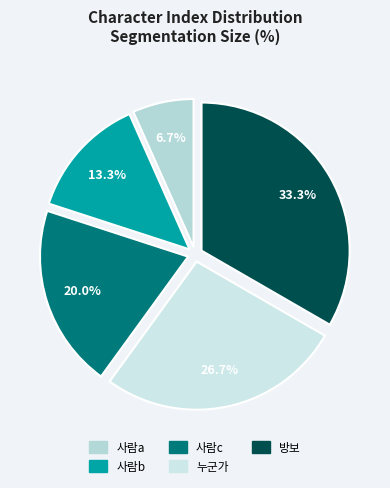

To the nearest percent, what percentage of the pie is 누군가?

27%